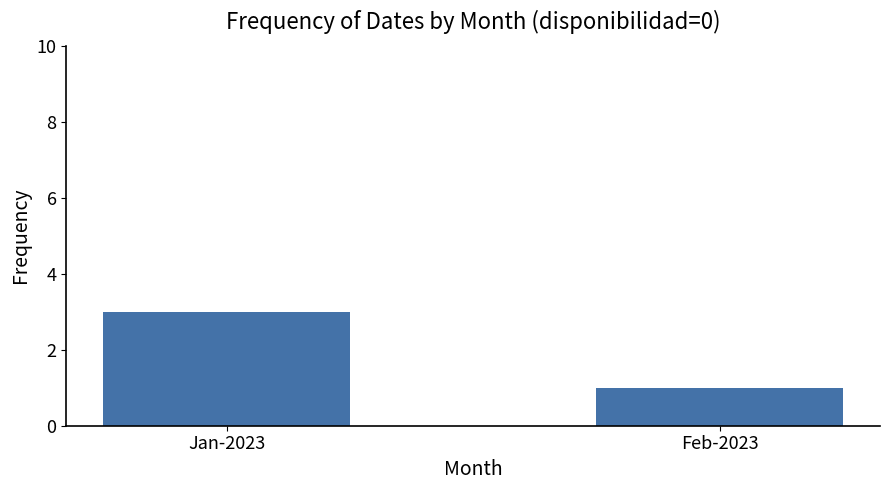

The value at Jan-2023 is 3. True or false?

True